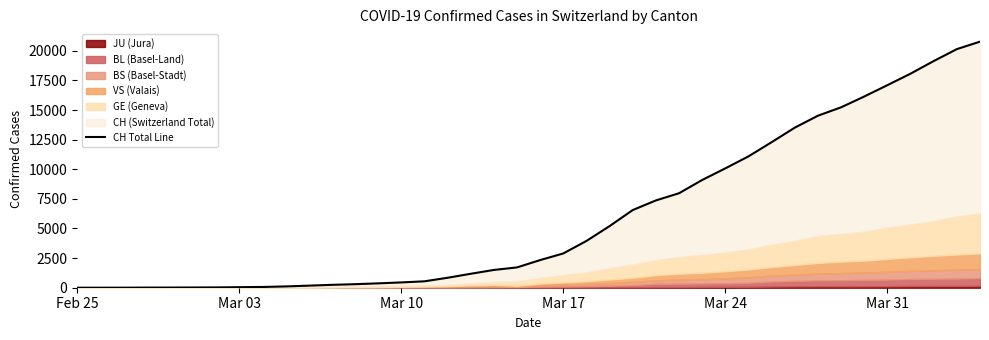

What is the ratio of the value at Mar 31 to the value at 7?

0.4